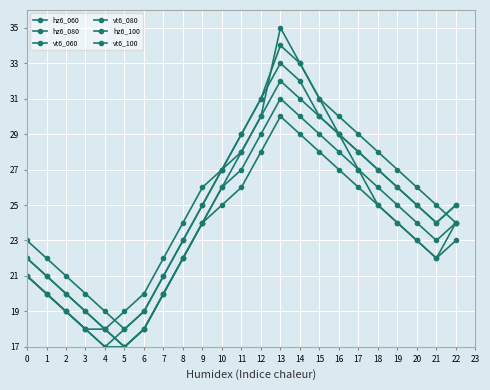

Count the number of categories in the chart.

23